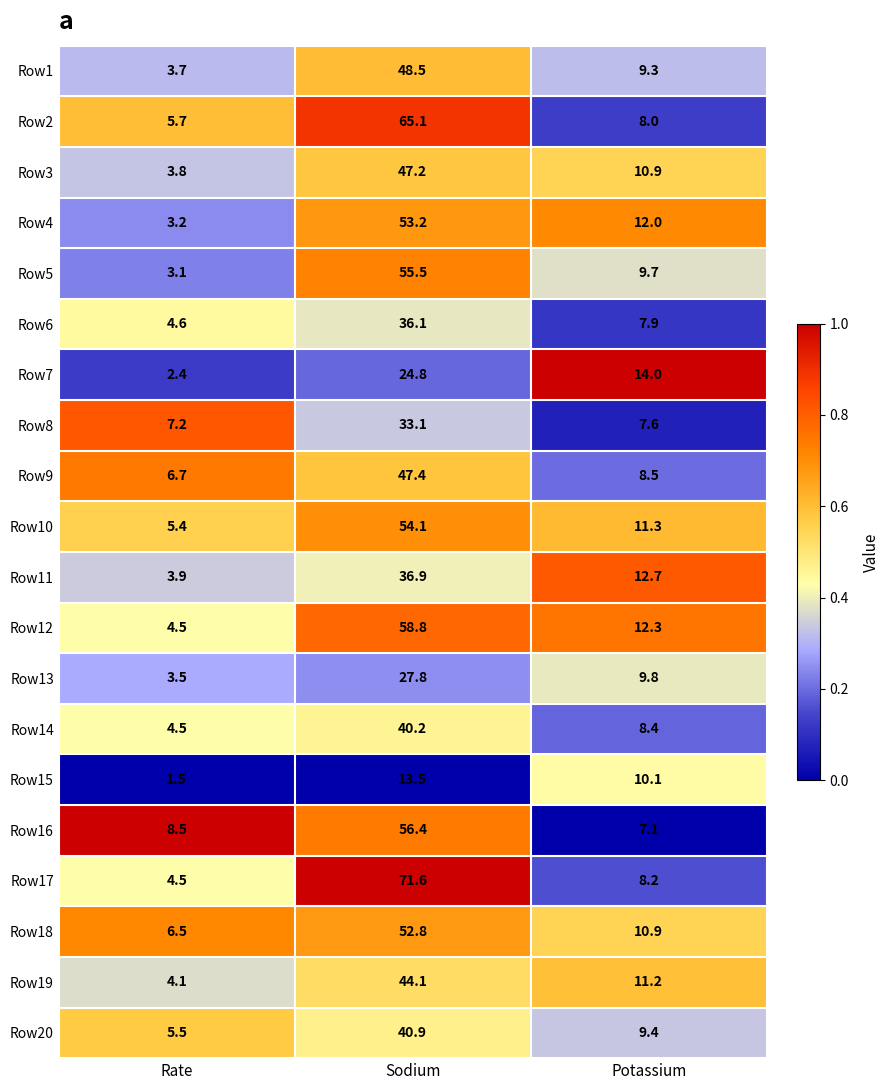

What is the greatest value displayed?

71.6